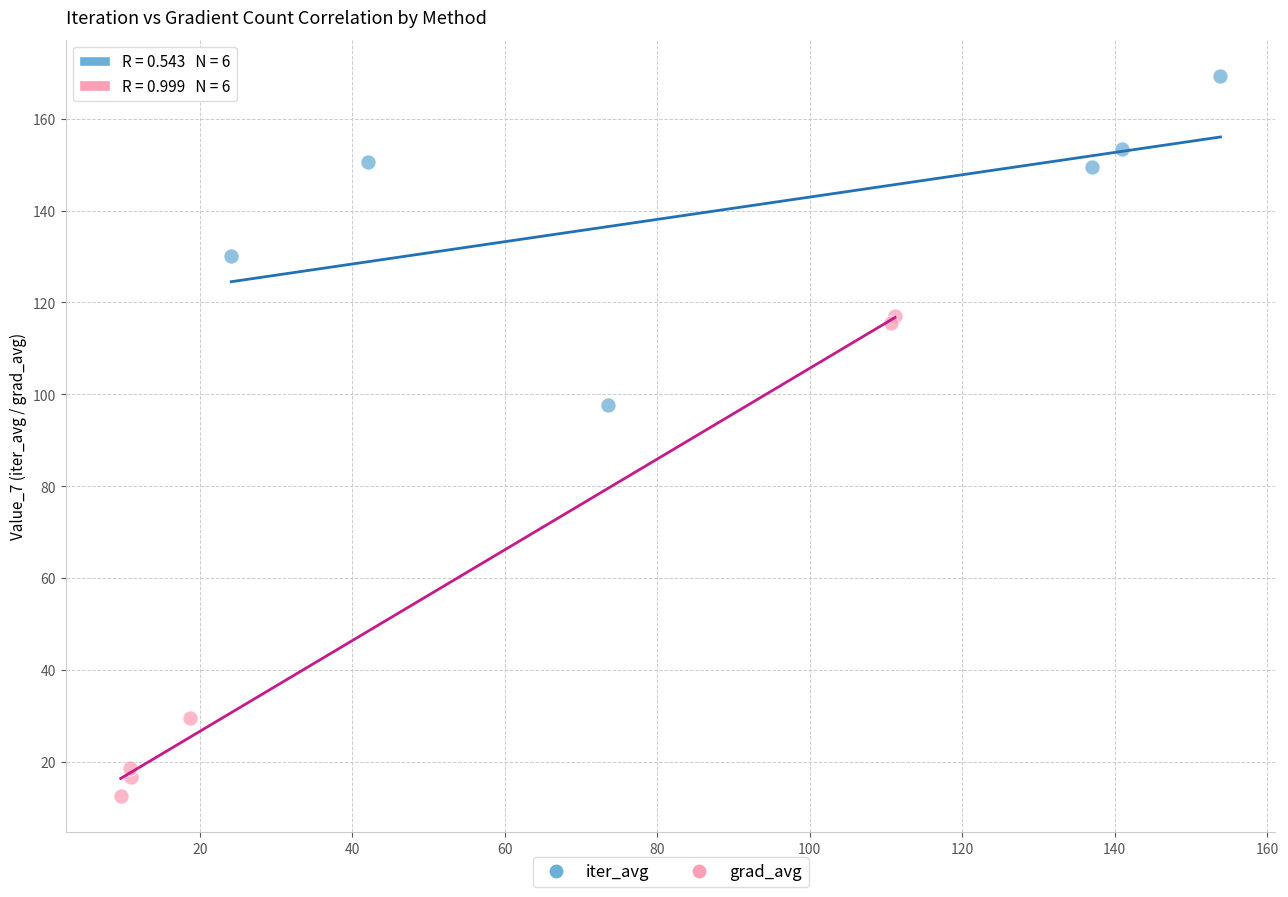

Which series reaches the maximum Y coordinate?

iter_avg